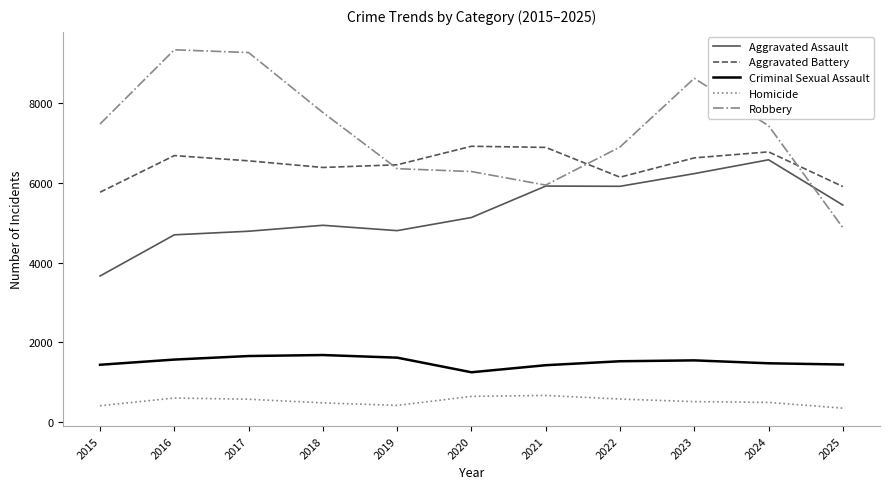

Is it true that Criminal Sexual Assault equals 2368 at 2019?

False